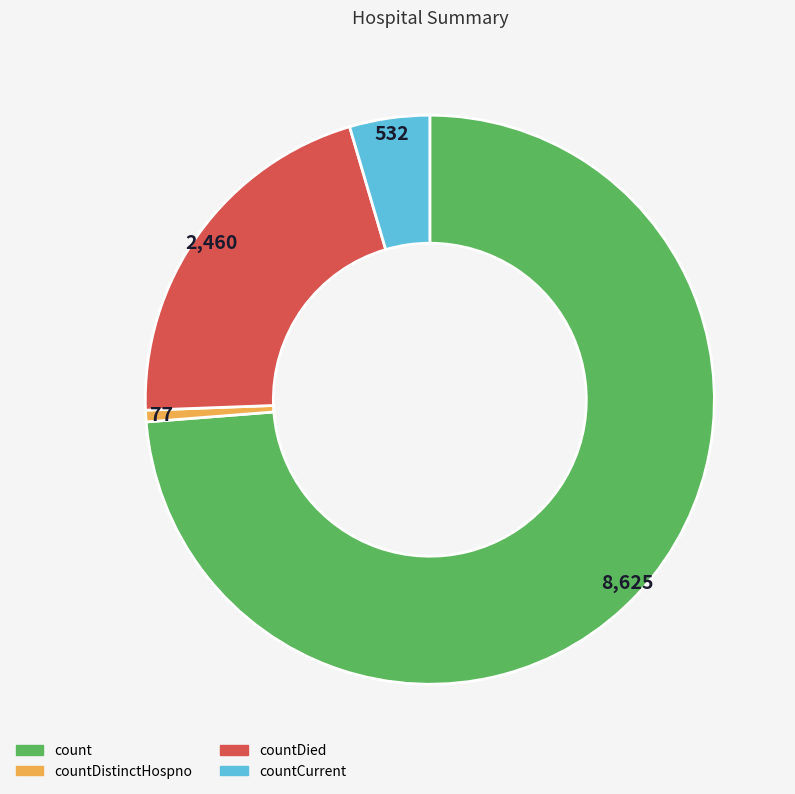

Count the number of slices in the pie.

4